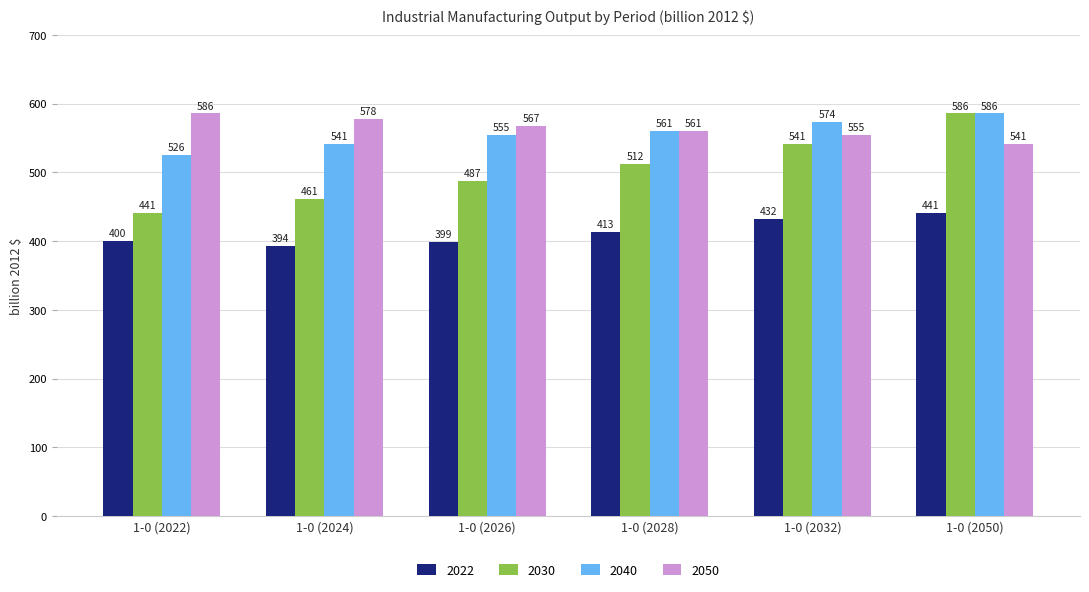

True or false: 2050 has a value of 1018.4 at 1-0 (2022).

False